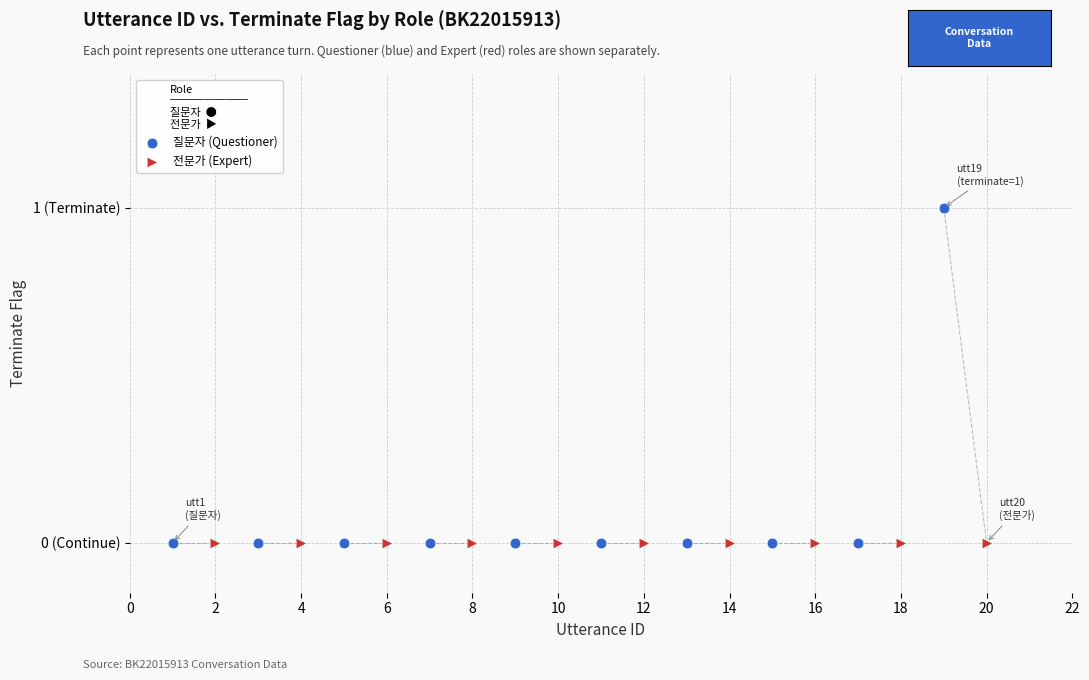

Which series reaches the maximum Y coordinate?

질문자 (Questioner)